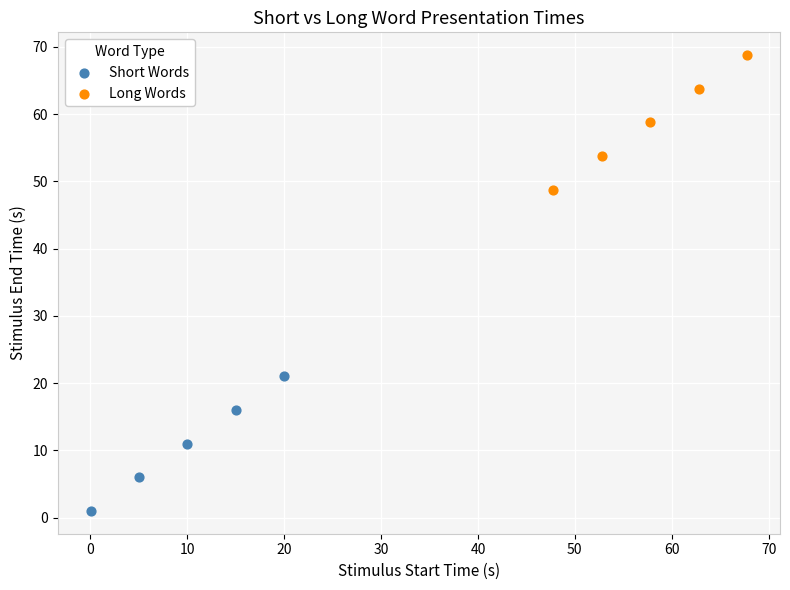

Which series contains the highest Y value?

Long Words